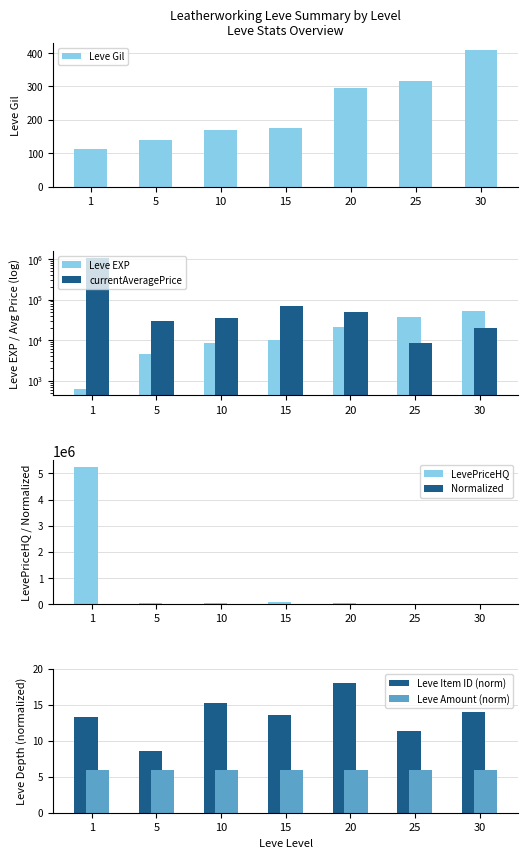

The Leve EXP series shows 36390.0 at 25. True or false?

True